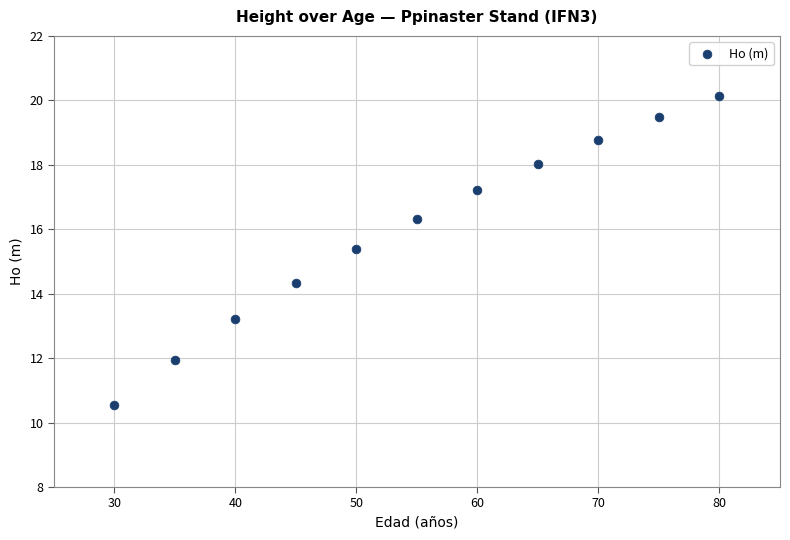

What Y value in the scatter plot is closest to 15?

15.4